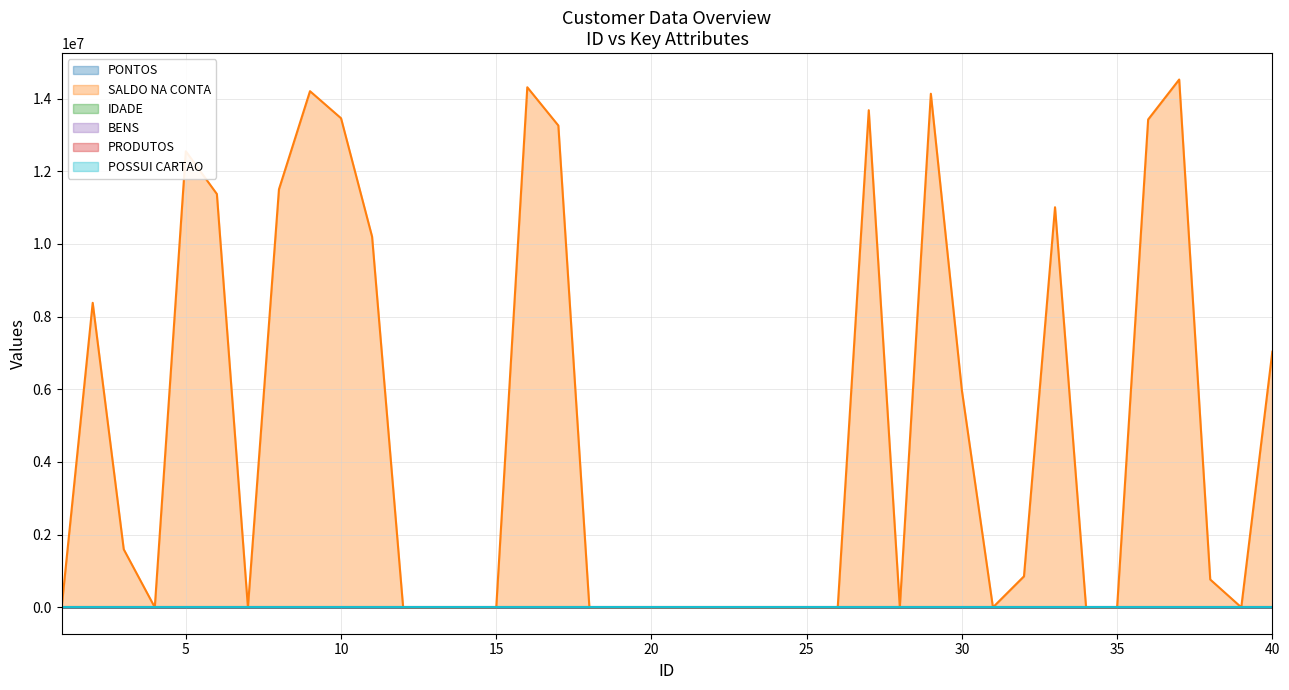

Which has a higher value, 18 or 37?

18